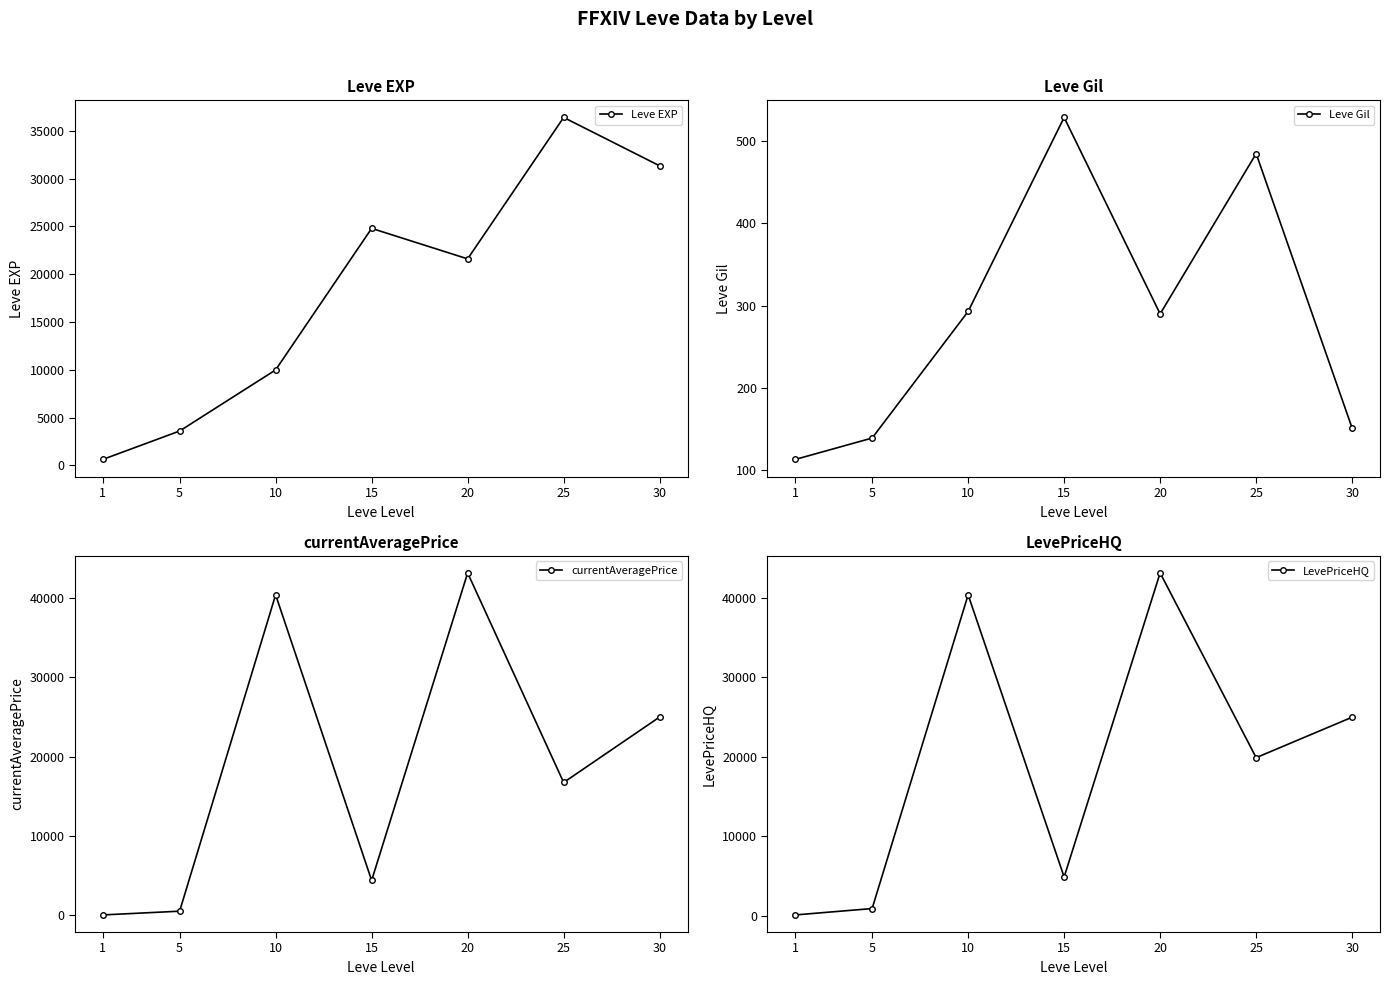

Reading left to right, transcribe all the data shown in this chart.

Leve EXP: 630.0	3600.0	9990.0	24790.0	21600.0	36390.0	31330.0
Leve Gil: 113.0	139.0	293.0	529.0	290.0	485.0	151.0
currentAveragePrice: 39.5	510.6	40399.5	4388.9	43158.0	16739.6	24994.0
LevePriceHQ: 98.0	900.0	40399.5	4875.0	43158.0	19899.3	24994.0